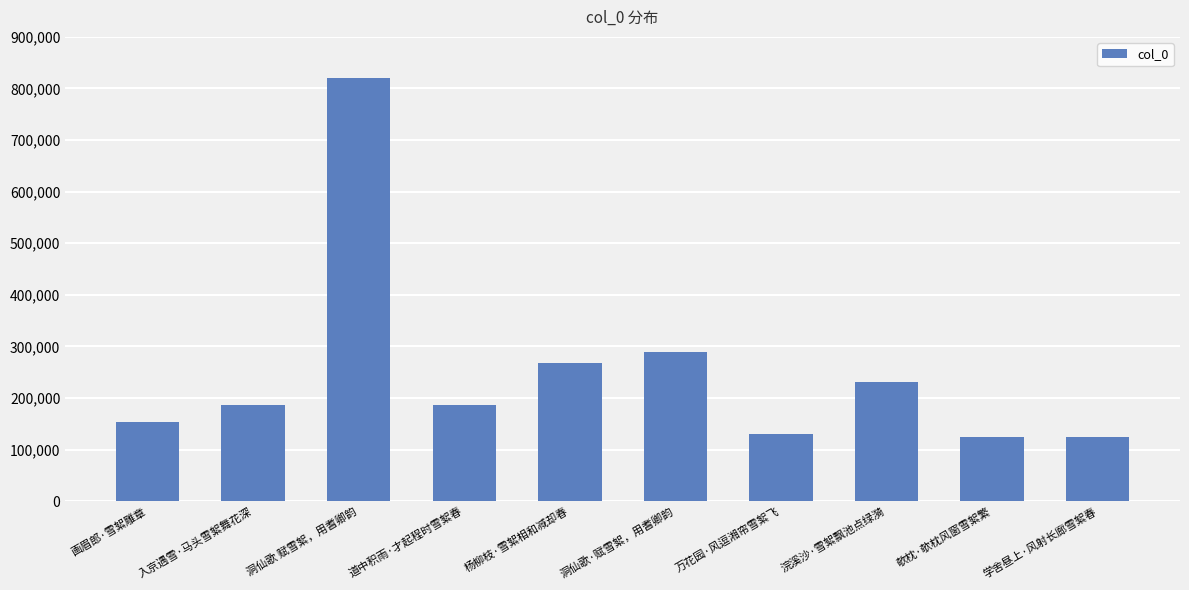

Approximately how many times larger is the value at 欹枕·欹枕风窗雪絮繁 compared to 万花园·风逗湘帘雪絮飞?

1.0